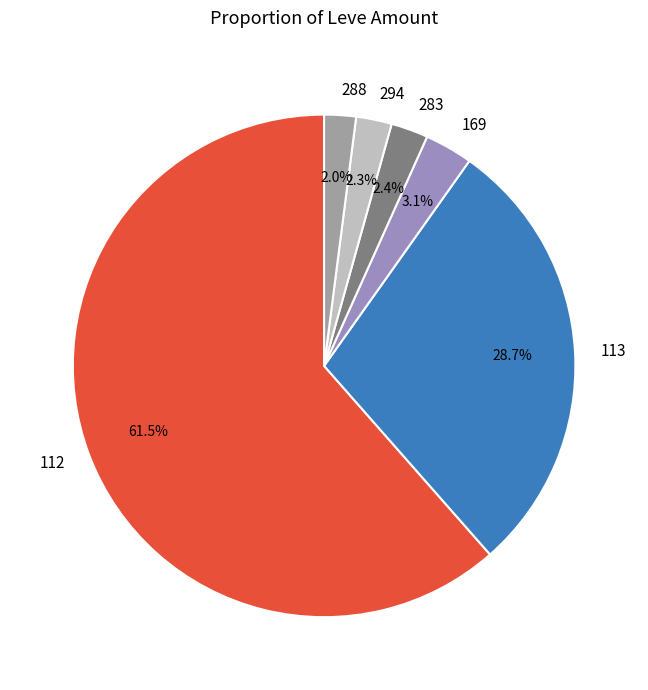

Which slice is the largest?

112